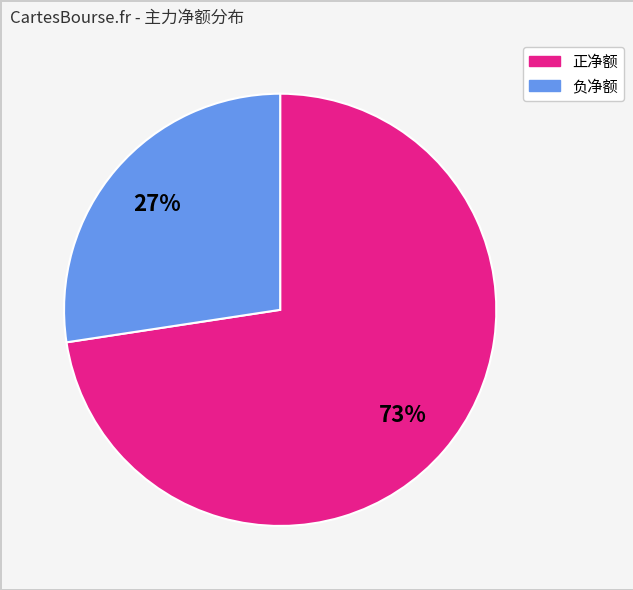

Does any single category account for the majority?

Yes